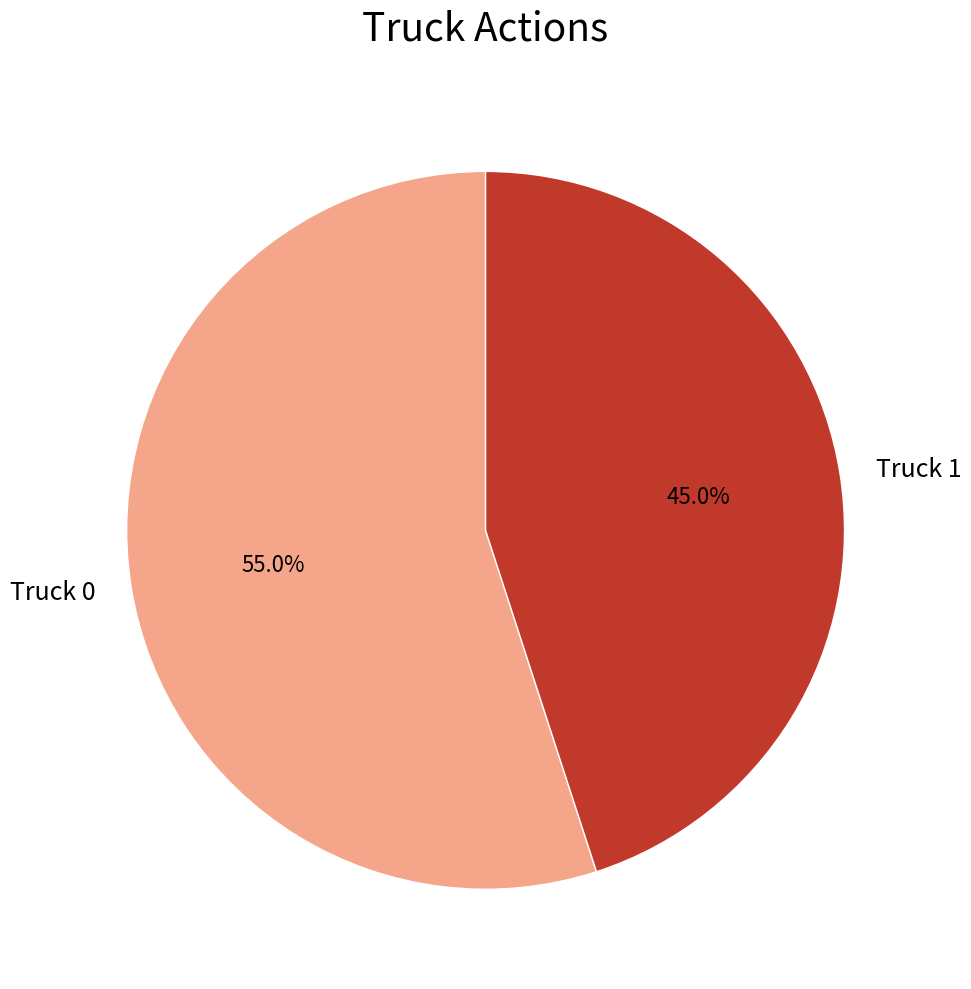

Is there any slice that represents more than half of the pie?

Yes